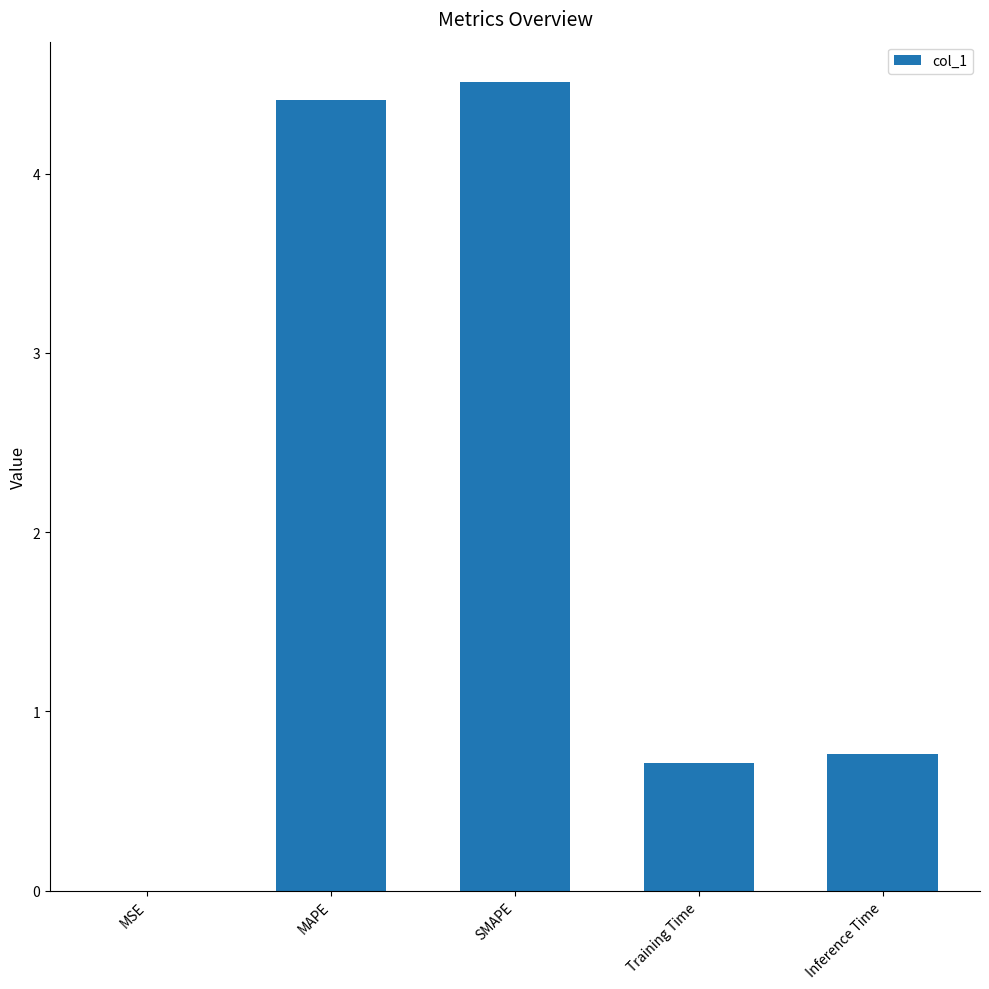

What is the sum of all values?

10.4